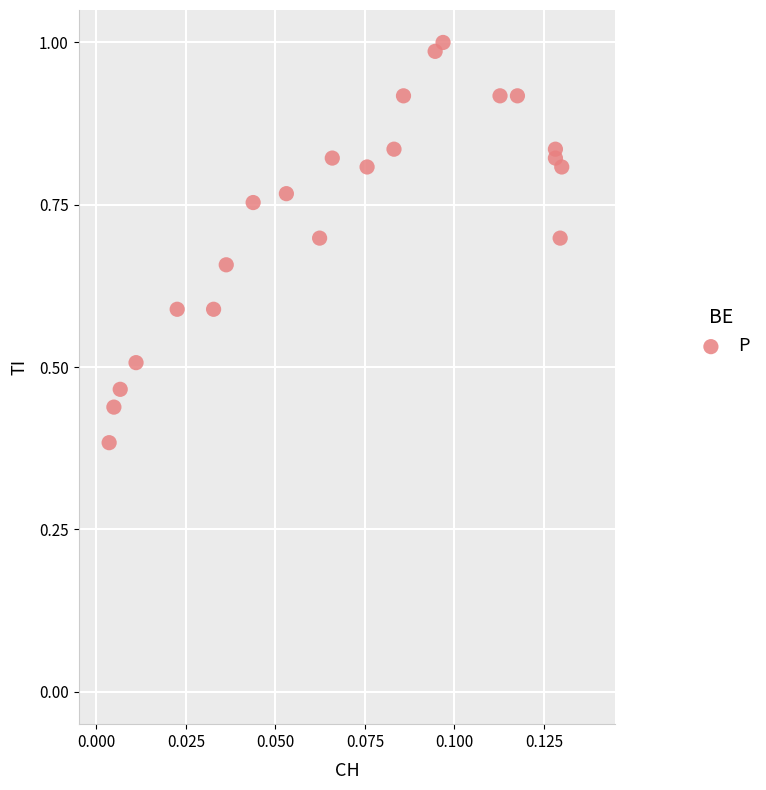

What is the range of Y values (max minus min)?

0.6